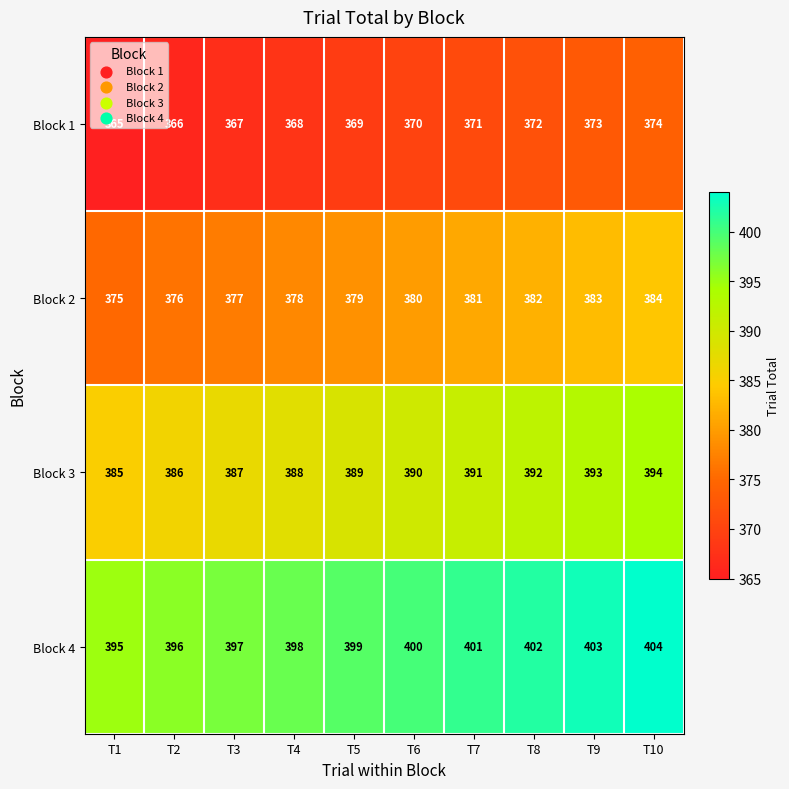

What is the difference between the Block 4 values at T5 and T2?

3